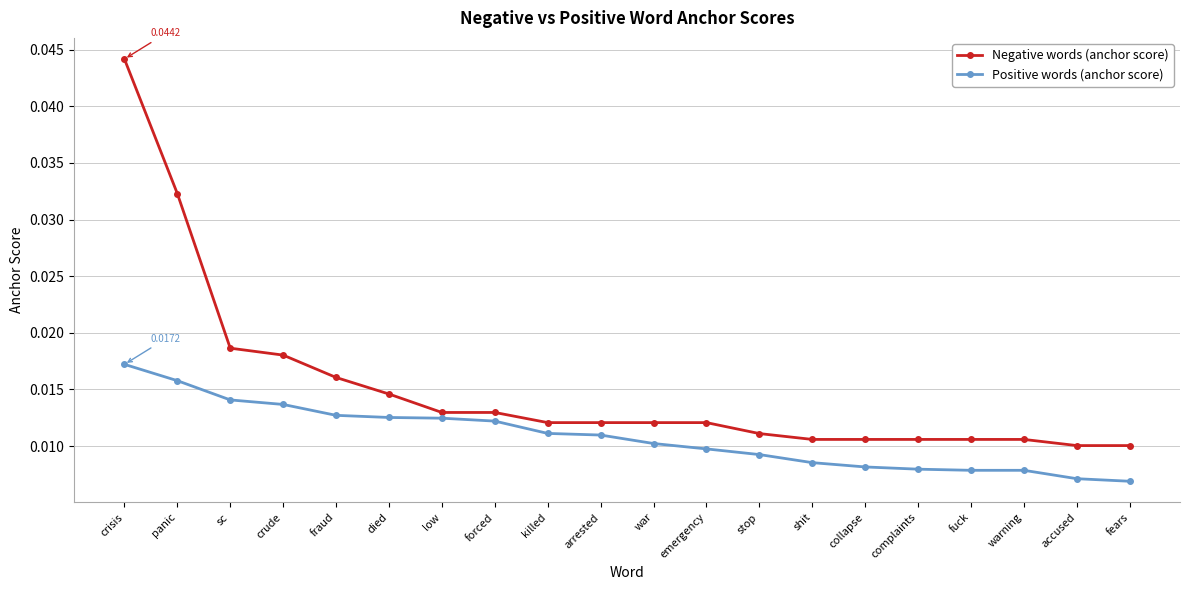

At which label does Positive words (anchor score) reach its peak?

crisis